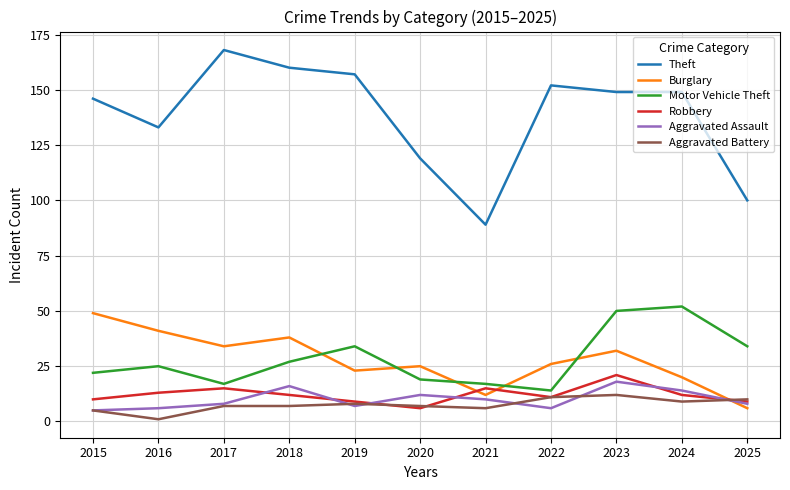

Reading left to right, extract all data points from this chart.

Theft: 2015=146	2016=133	2017=168	2018=160	2019=157	2020=119	2021=89	2022=152	2023=149	2024=149	2025=100
Burglary: 2015=49	2016=41	2017=34	2018=38	2019=23	2020=25	2021=12	2022=26	2023=32	2024=20	2025=6
Motor Vehicle Theft: 2015=22	2016=25	2017=17	2018=27	2019=34	2020=19	2021=17	2022=14	2023=50	2024=52	2025=34
Robbery: 2015=10	2016=13	2017=15	2018=12	2019=9	2020=6	2021=15	2022=11	2023=21	2024=12	2025=9
Aggravated Assault: 2015=5	2016=6	2017=8	2018=16	2019=7	2020=12	2021=10	2022=6	2023=18	2024=14	2025=8
Aggravated Battery: 2015=5	2016=1	2017=7	2018=7	2019=8	2020=7	2021=6	2022=11	2023=12	2024=9	2025=10